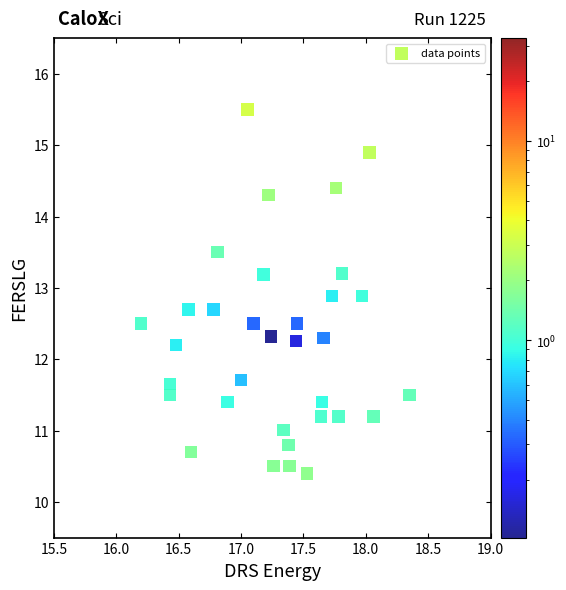

What is the range of Y values (max minus min)?

5.1